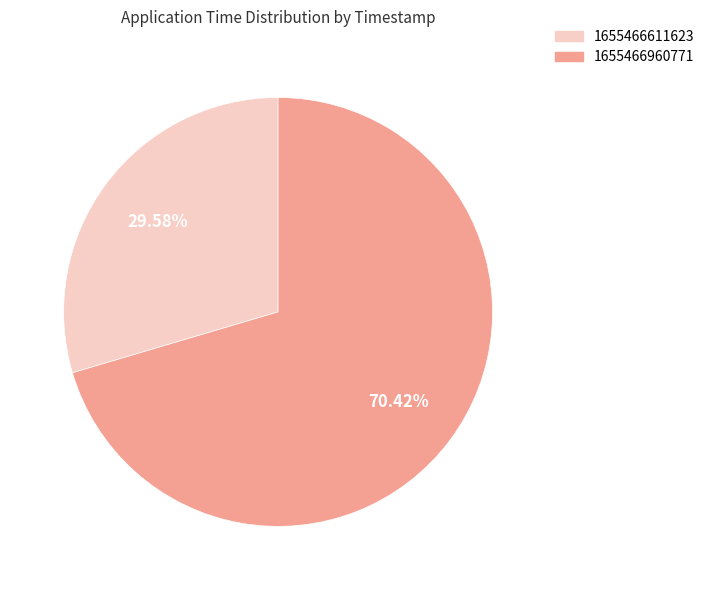

What is the ratio of the value at 1655466611623 to the value at 1655466960771?

0.4